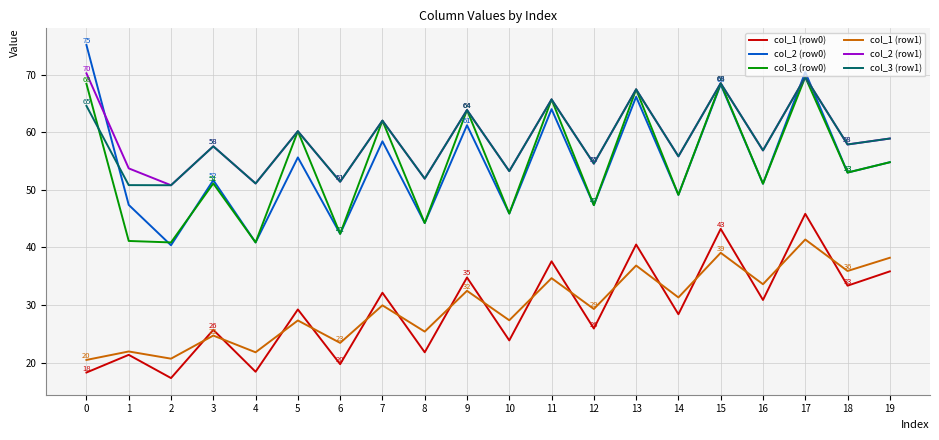

Which series has the largest range (max minus min)?

col_2 (row0)